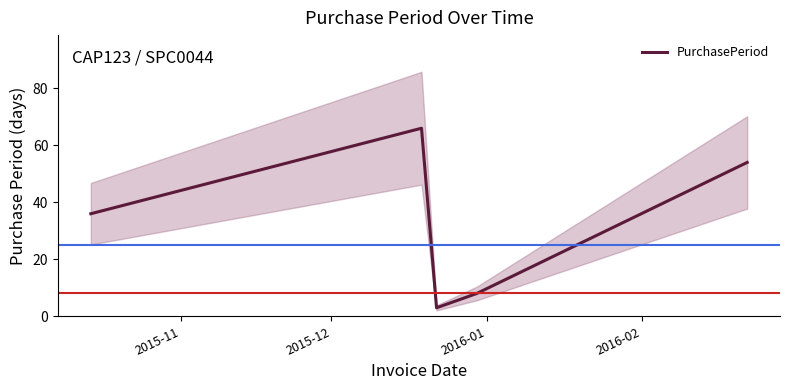

What is the minimum value for PurchasePeriod?

3